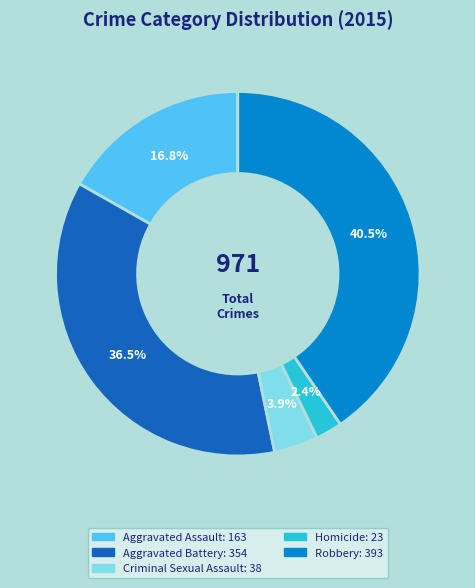

Between Aggravated Assault and Criminal Sexual Assault, which is larger?

Aggravated Assault